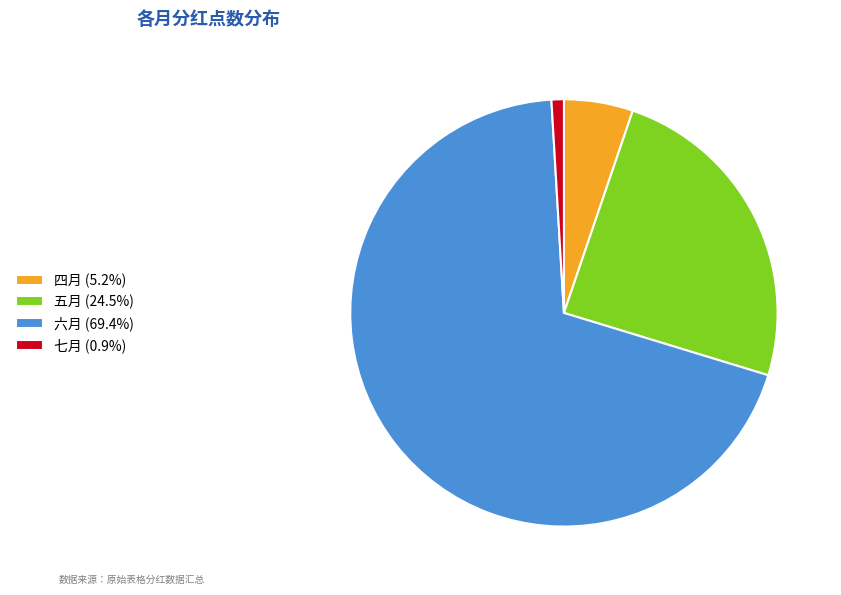

Do 七月 (0.9%) and 六月 (69.4%) together represent more than half of the pie?

Yes